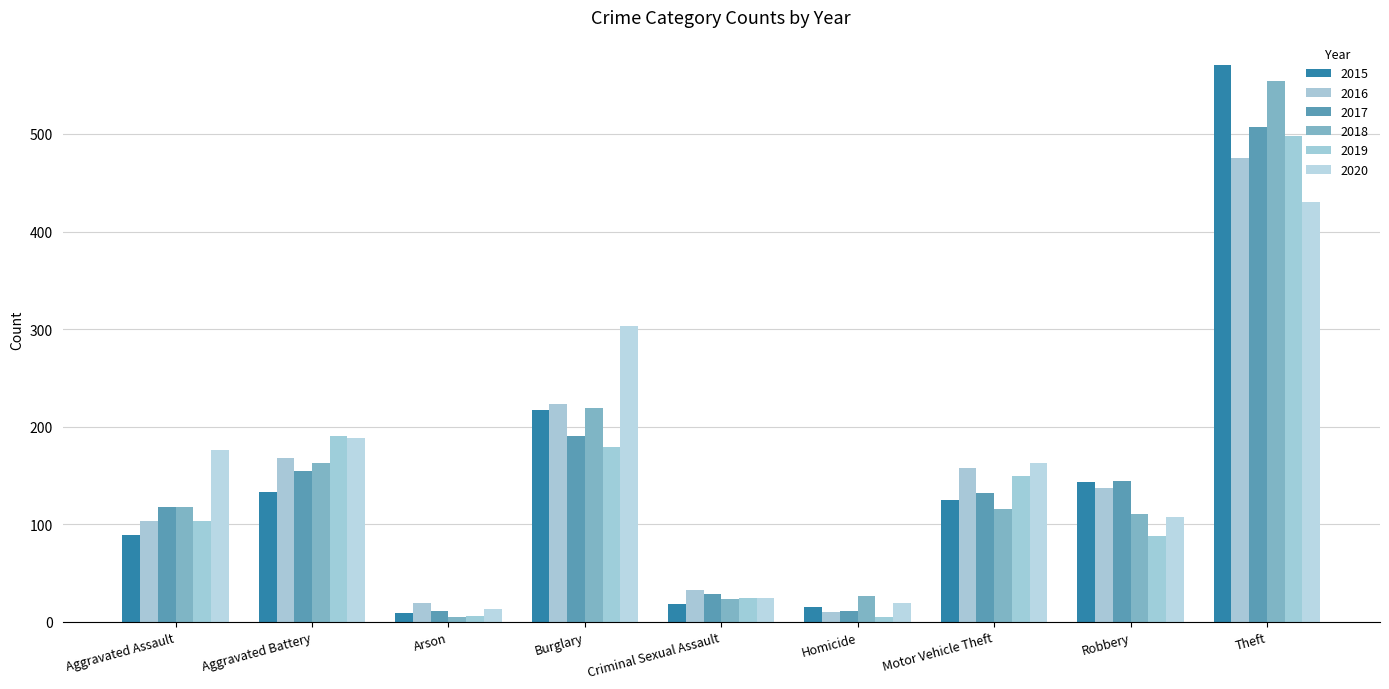

Between Aggravated Battery and Robbery, which series saw the biggest shift?

2019